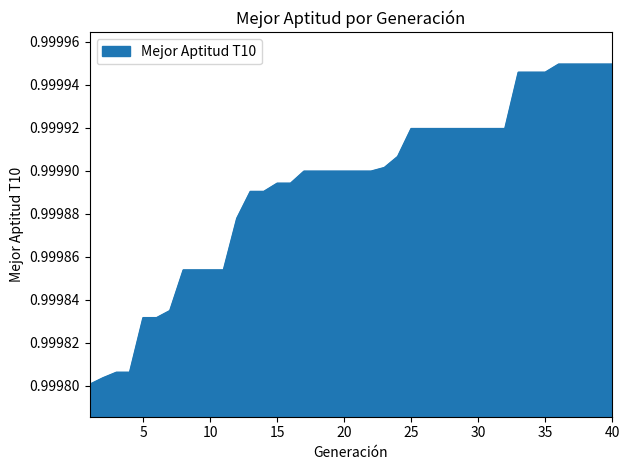

How many lines are shown in the chart?

1